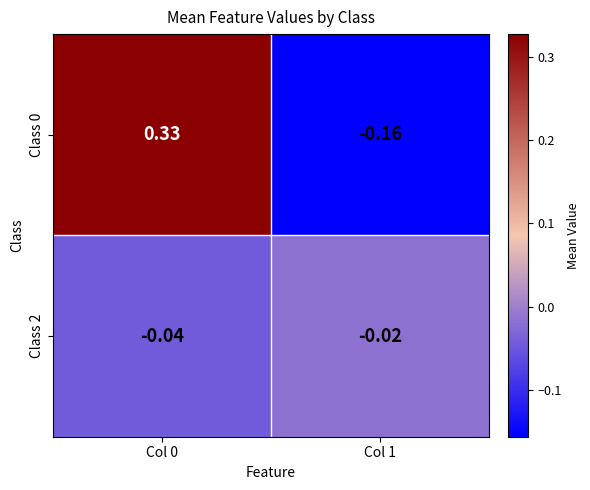

Is the value of Class 0 at Col 0 greater than the value of Class 2 at Col 1?

Yes